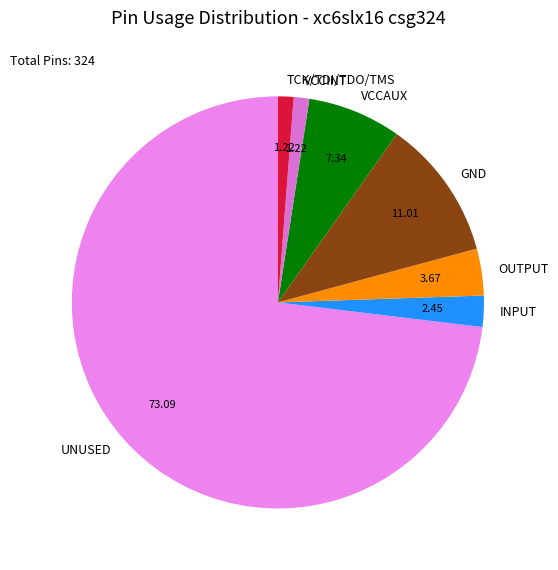

How many segments does this pie chart have?

7